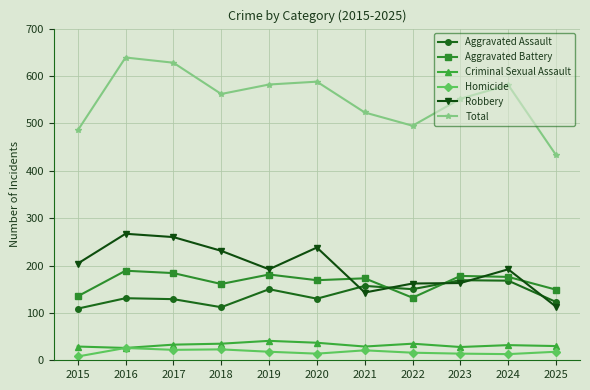

True or false: Total and Aggravated Battery cross at least once.

False